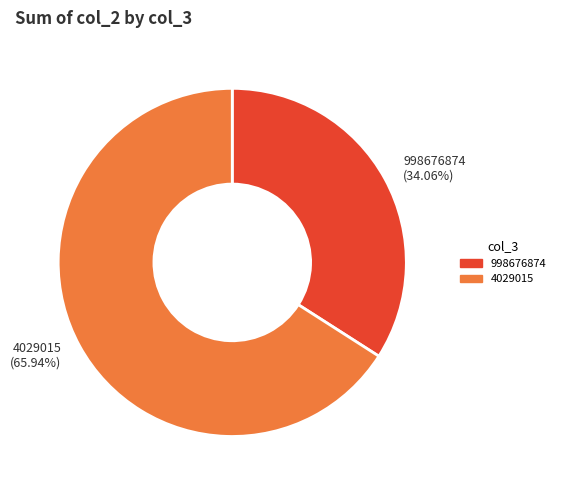

Is it true that 998676874 is 20% of the pie?

False